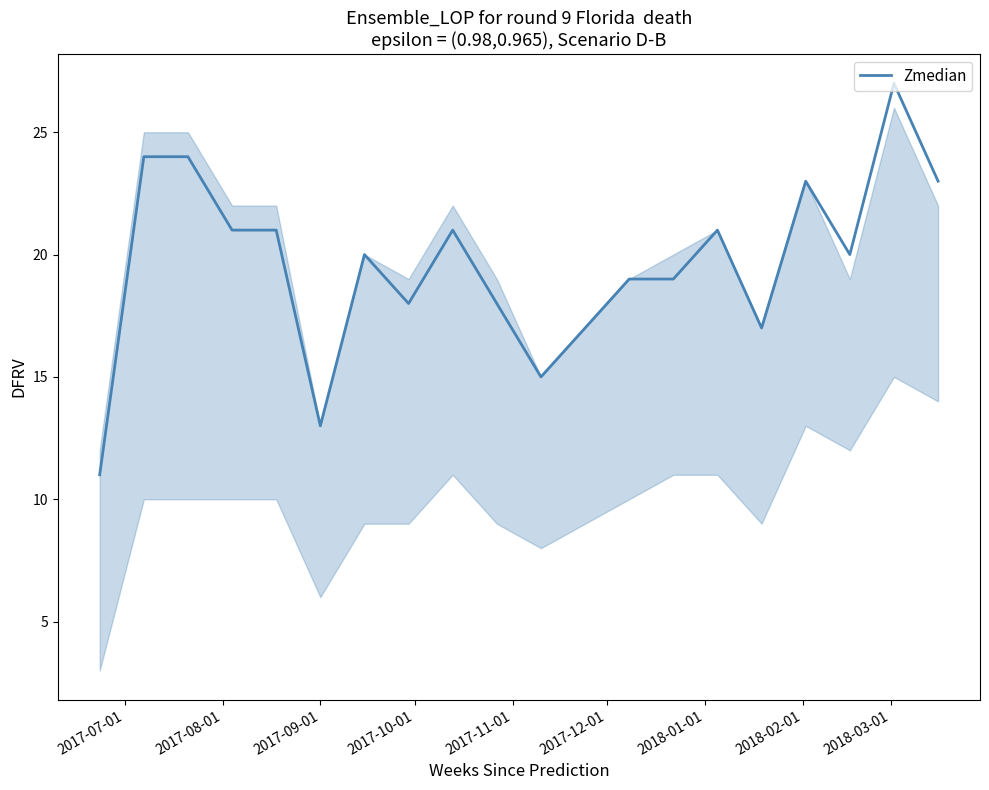

What is the minimum value shown in the chart?

11